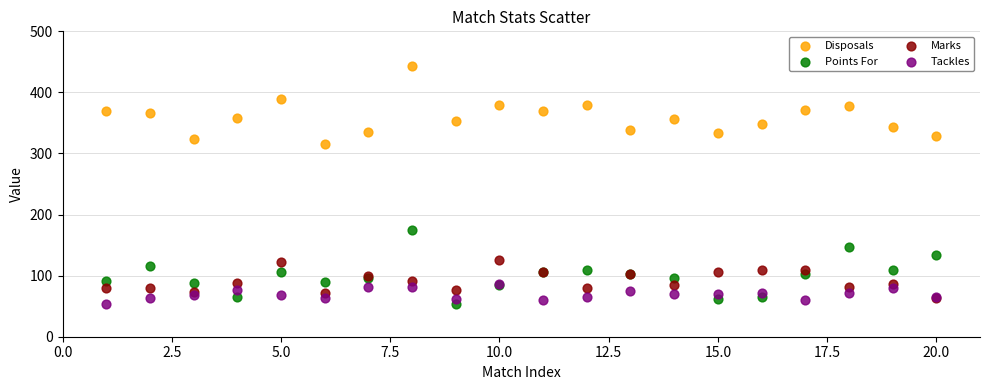

Across all series, what Y value is closest to 248?

315